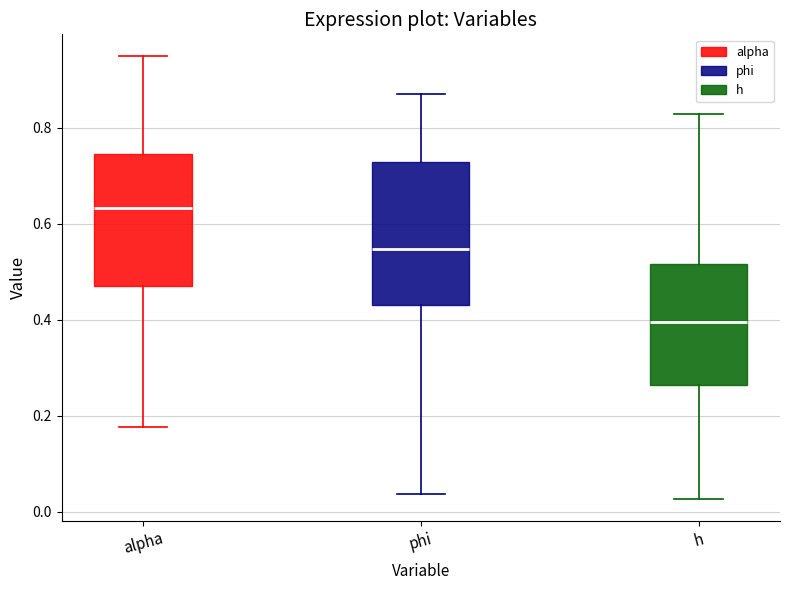

Which box's median line is the highest?

alpha